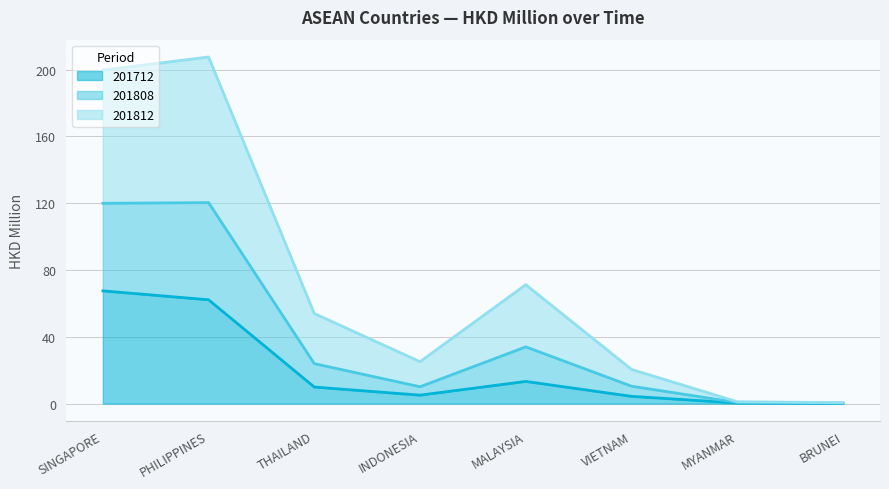

Which category has the highest value in the 201712 series?

SINGAPORE